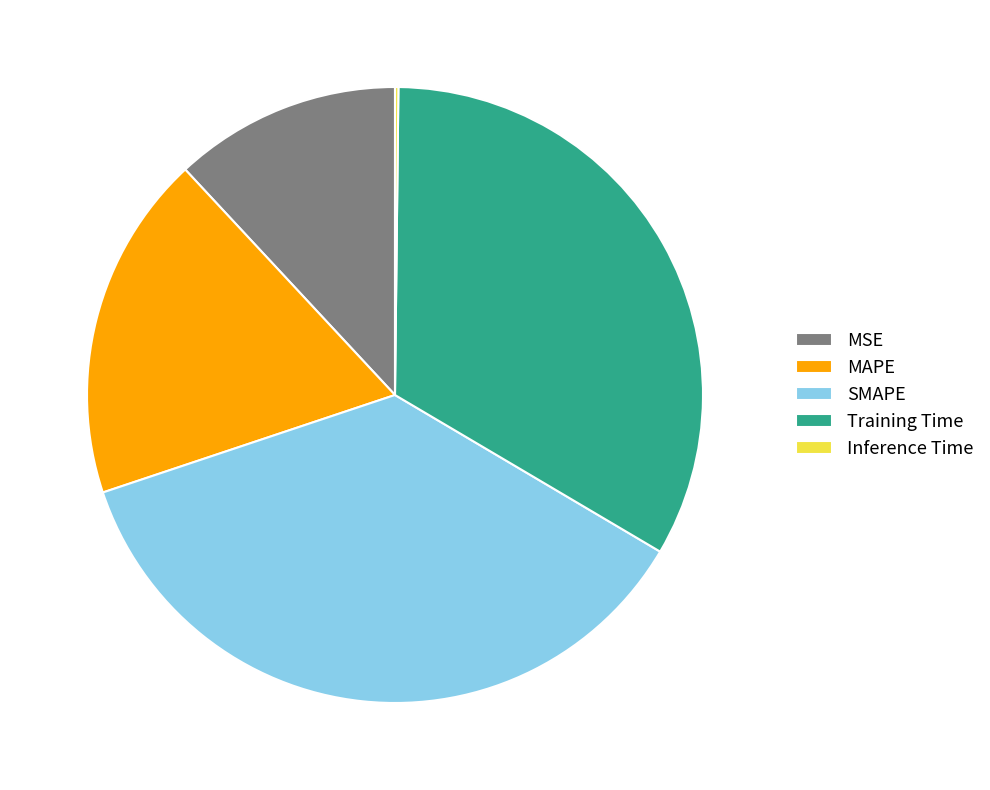

Which has a higher value, MAPE or Training Time?

Training Time